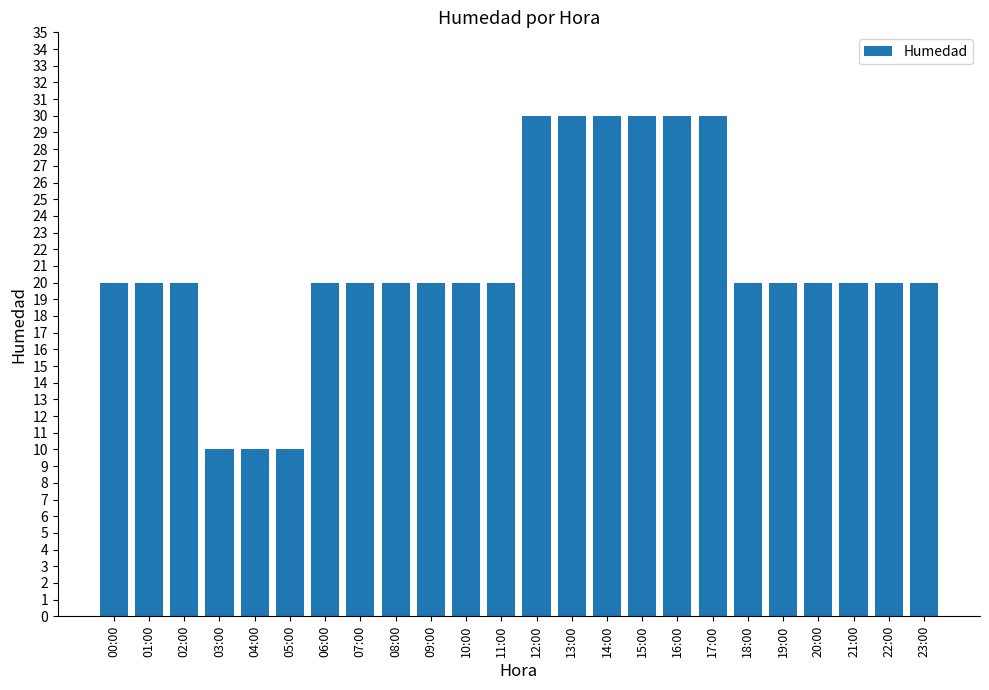

The chart shows a value of 10 at 04:00. True or false?

True